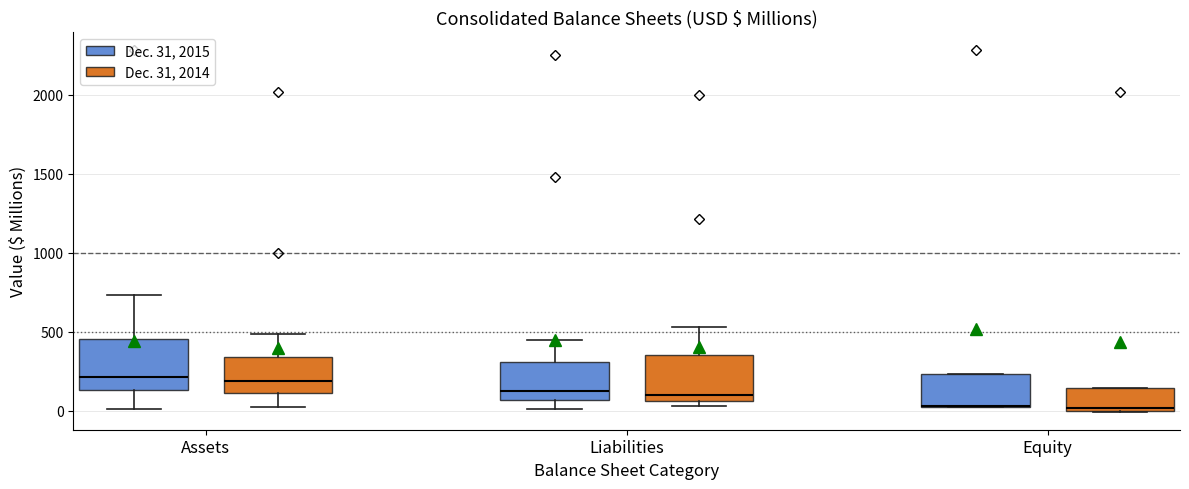

Reading left to right, transcribe this box plot: for each box, give where its median line is, the range the box spans, and where its two whiskers end, as read against the y-axis. The values are not printed on the chart, so give them approximately, as read against the axis.

Assets (Dec. 31, 2015): median 200, box 150 to 450, whiskers 0 to 750
Assets (Dec. 31, 2014): median 200, box 100 to 350, whiskers 0 to 500
Liabilities (Dec. 31, 2015): median 100, box 50 to 300, whiskers 0 to 450
Liabilities (Dec. 31, 2014): median 100, box 50 to 350, whiskers 50 (just below the box's lower edge) to 550
Equity (Dec. 31, 2015): median 50 (drawn on the box's lower edge), box 50 to 250, whiskers 0 to 250
Equity (Dec. 31, 2014): median 0 (just above the box's lower edge), box 0 to 150, whiskers 0 to 150